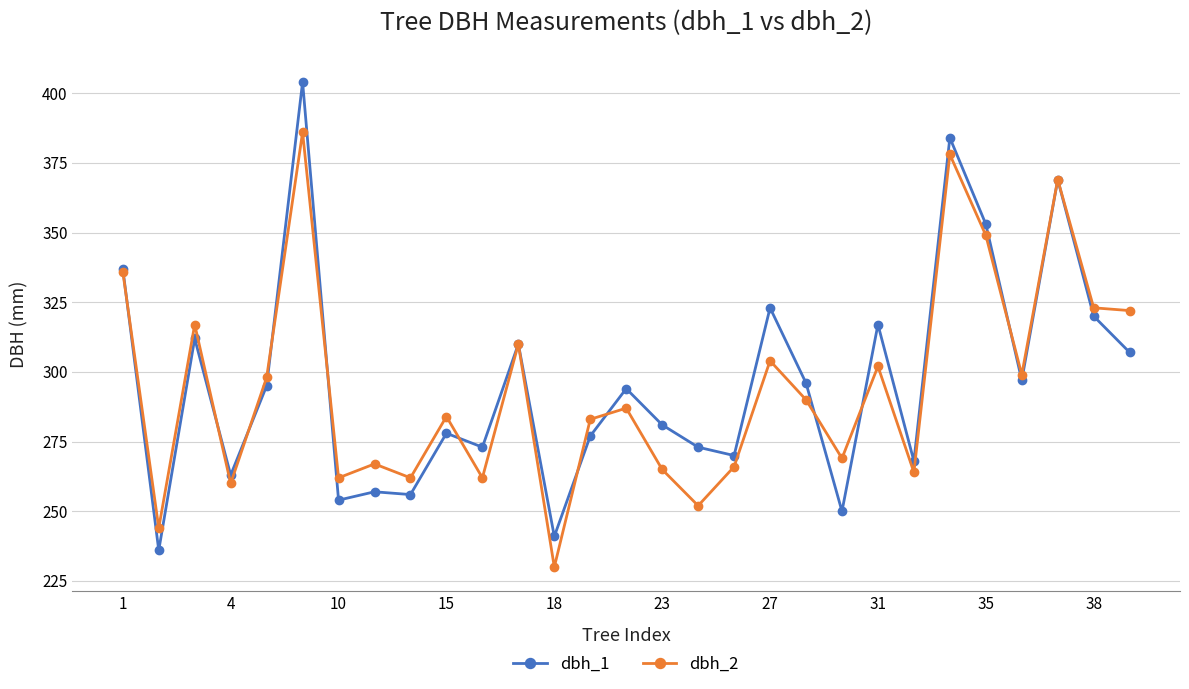

What is the value of the dbh_1 point at the 7th from the left?

254